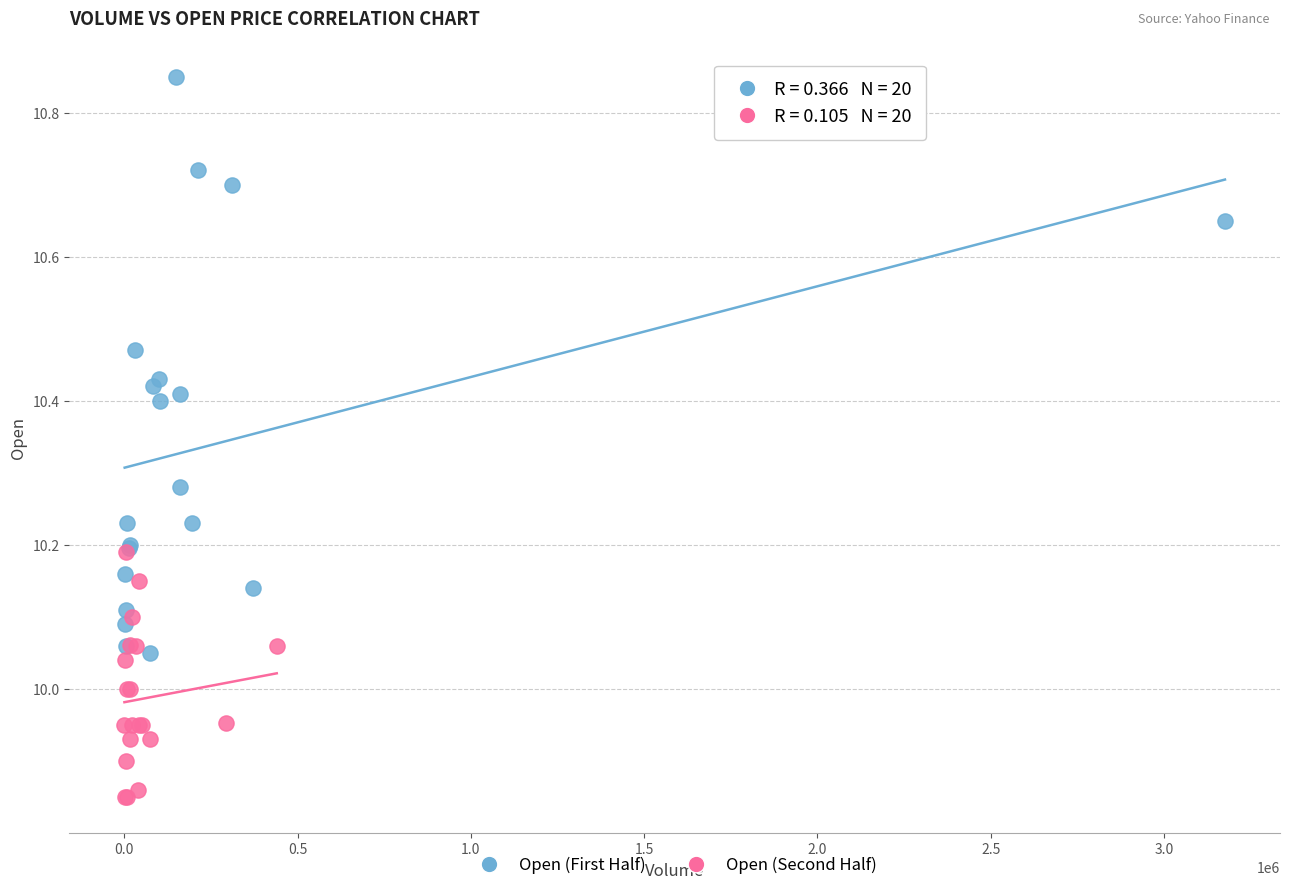

Which series reaches the maximum Y coordinate?

Open (First Half)